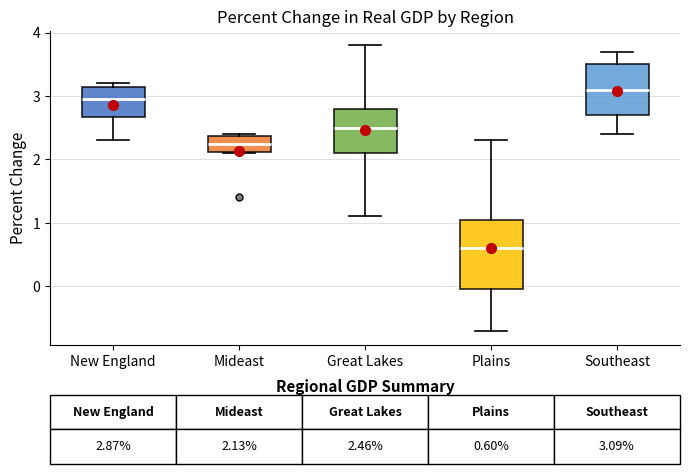

Which box has the highest median line?

Southeast